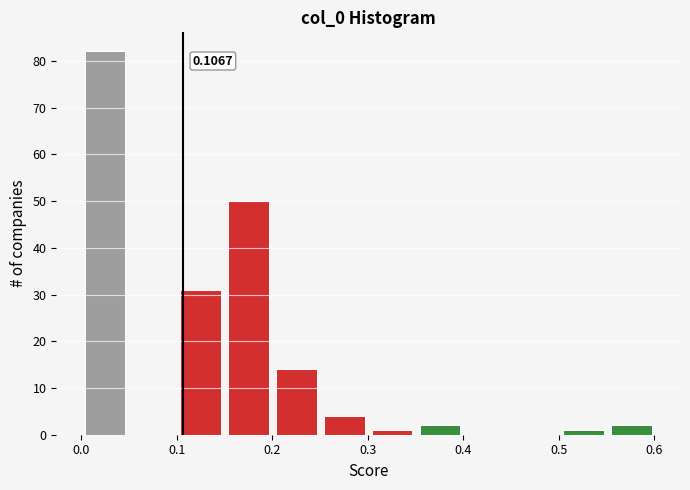

Over which range of the x-axis is the bar tallest?

0.00 to 0.05